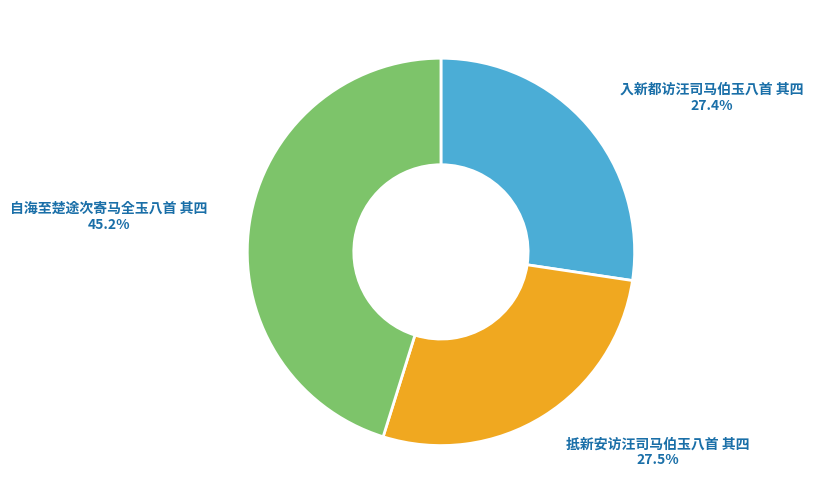

Is there any slice that represents more than half of the pie?

No